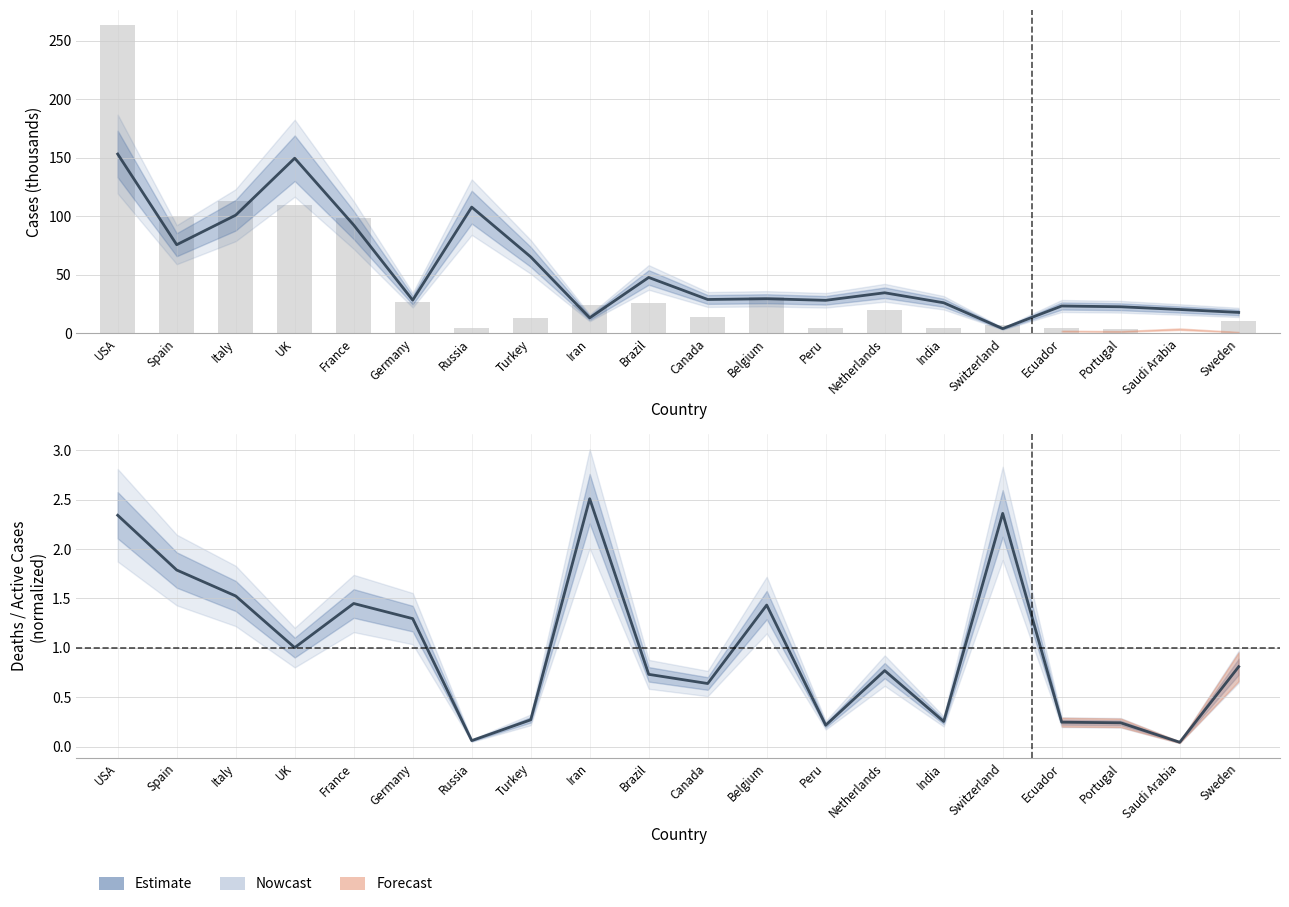

Reading left to right, what are all the values shown in this chart?

2.3	1.8	1.5	1.0	1.4	1.3	0.1	0.3	2.5	0.7	0.6	1.4	0.2	0.8	0.3	2.4	0.2	0.2	0.0	0.8